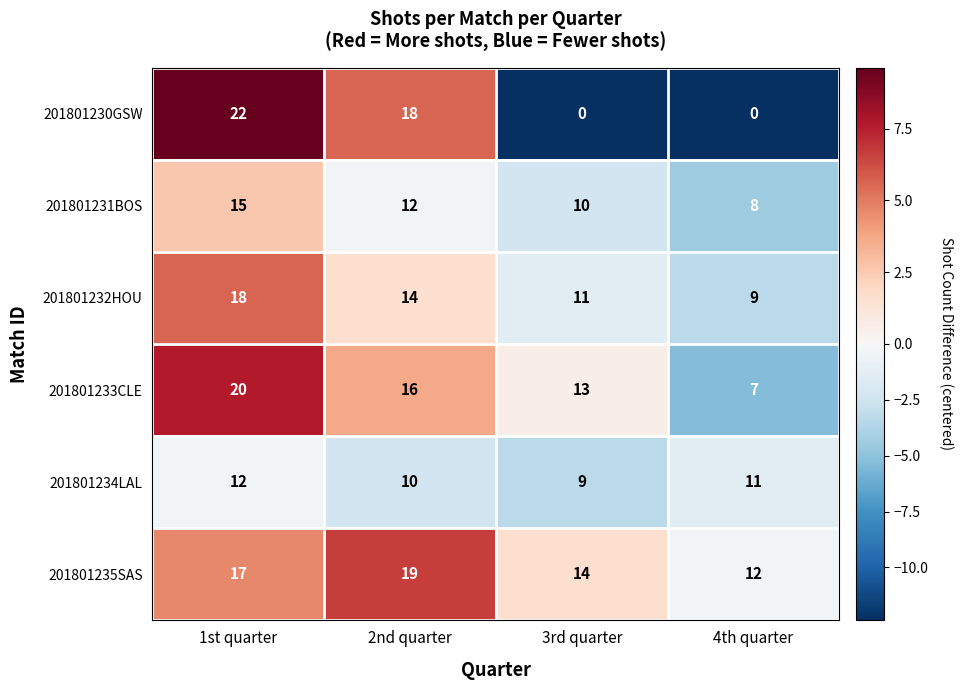

The 201801230GSW series shows -9 at 4th quarter. True or false?

False